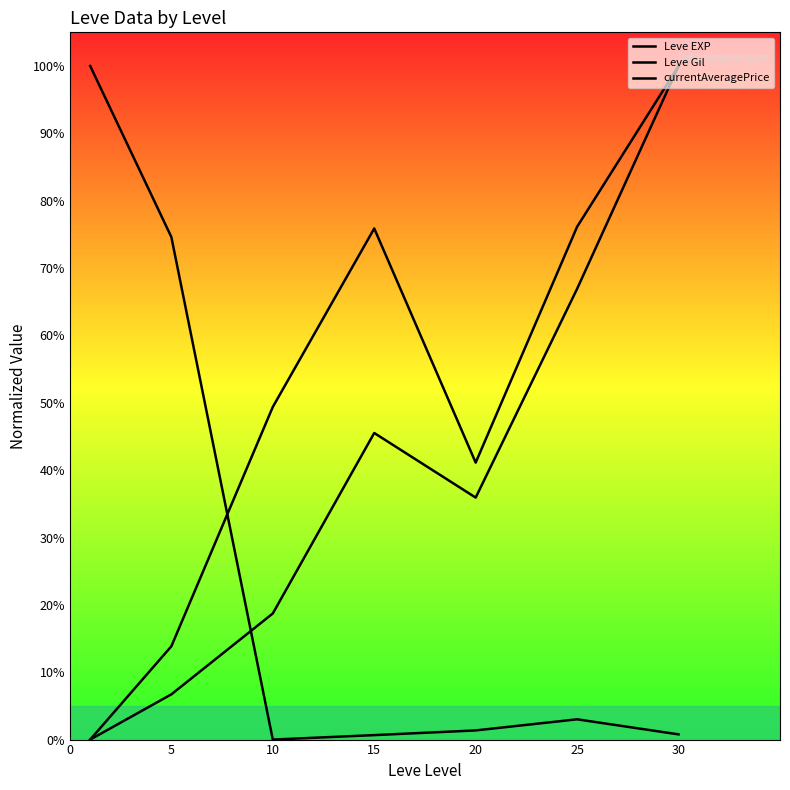

What is the difference between the maximum and minimum values in the Leve Gil series?

100.0